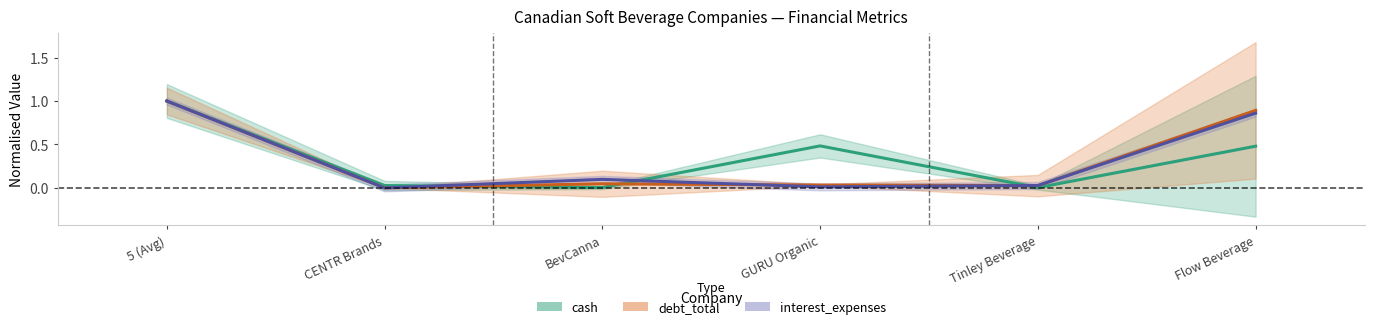

At which category does debt_total (center) reach its first local valley?

CENTR Brands